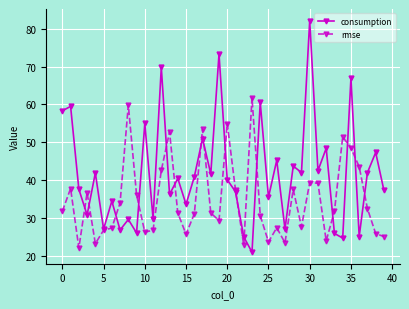

List the series in order of their overall mean, highest first.

consumption, rmse